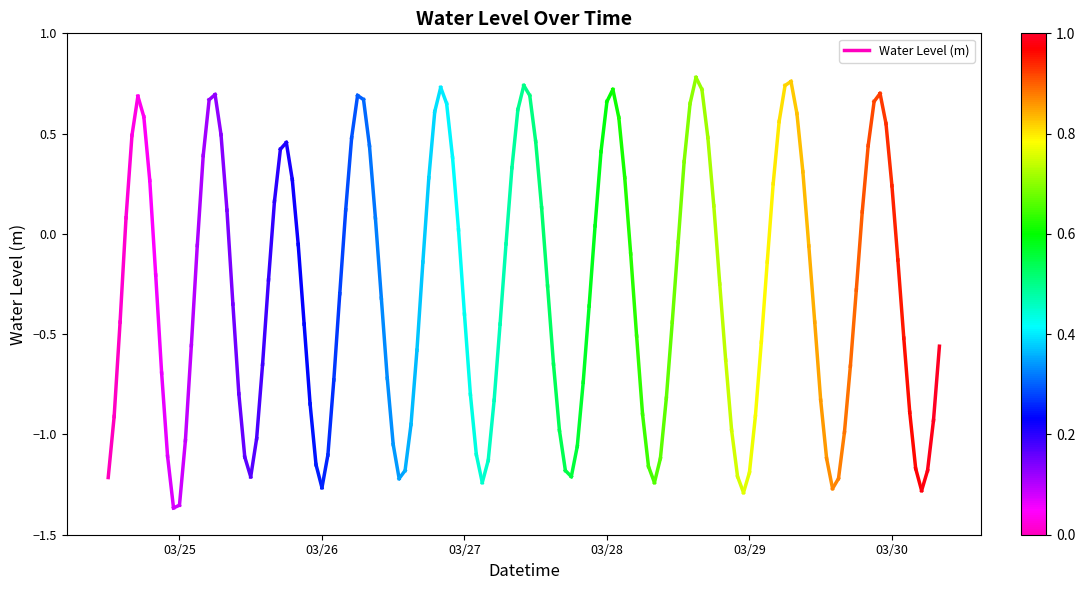

Does the chart display data point markers on the line(s)?

No